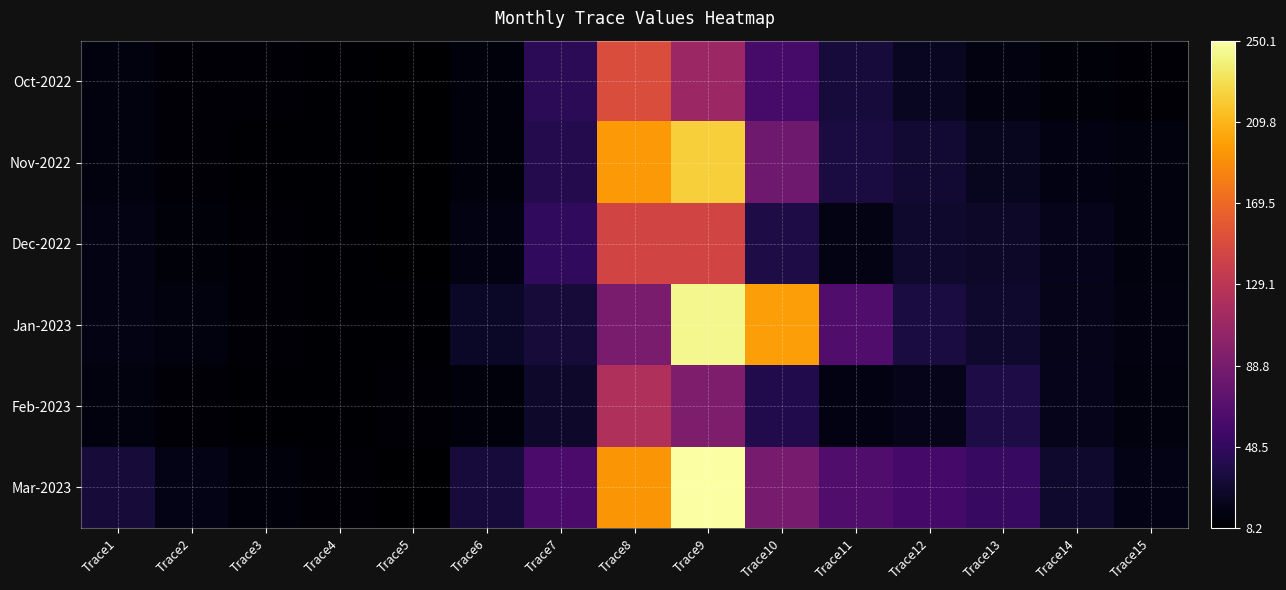

Rank the series at Trace15 from highest to lowest value.

Mar-2023, Jan-2023, Feb-2023, Nov-2022, Dec-2022, Oct-2022